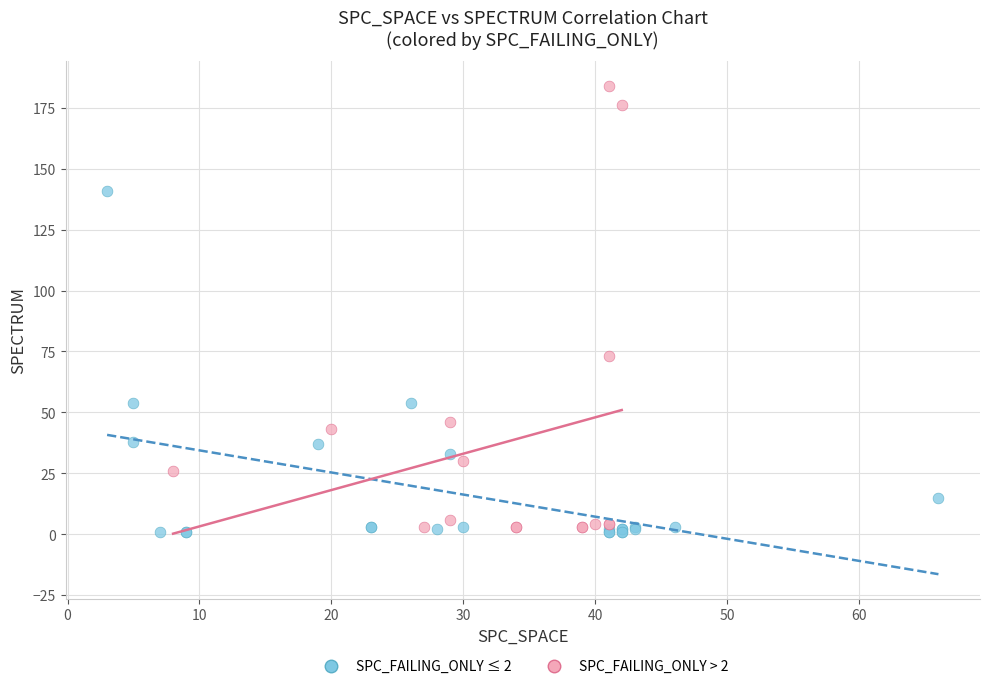

Which series has the widest spread of Y values?

SPC_FAILING_ONLY > 2